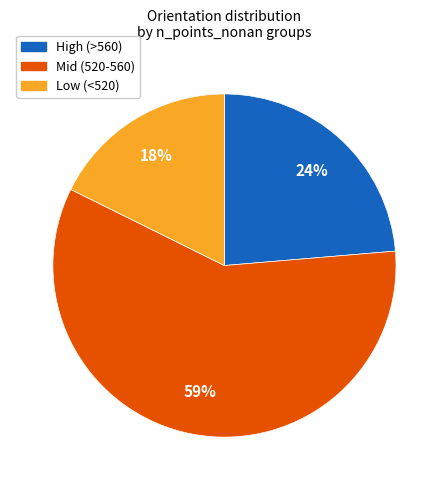

The High (>560) slice represents 35% of the pie. True or false?

False